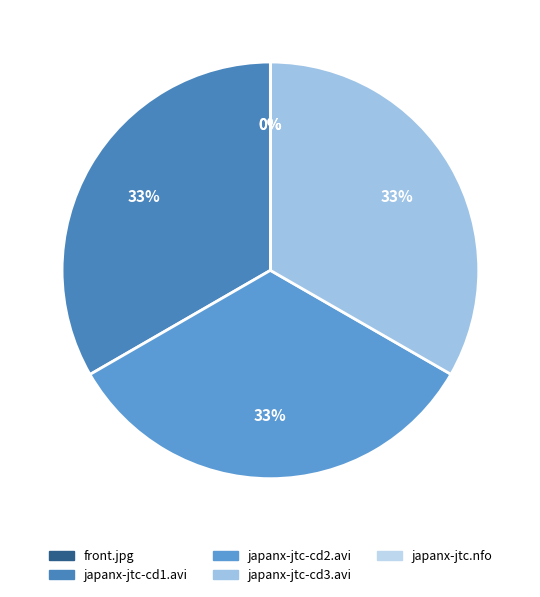

Between japanx-jtc.nfo and front.jpg, which is larger?

japanx-jtc.nfo